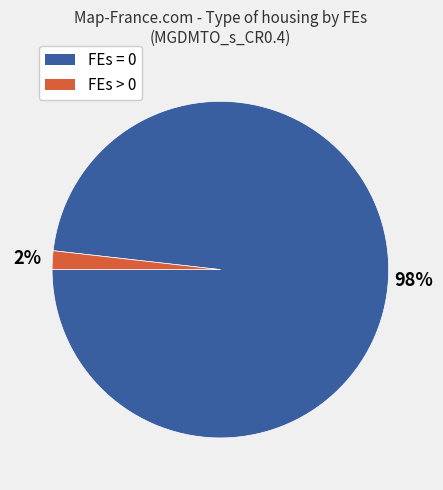

To the nearest percent, what is the difference between the largest and smallest slice percentages?

96%